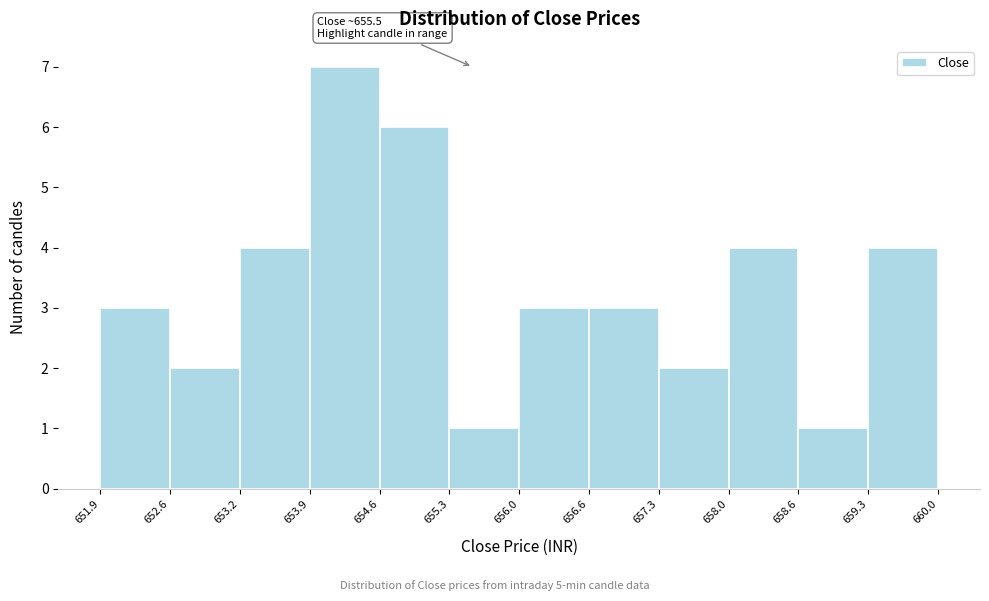

Which range on the x-axis has the tallest bar?

653.9 to 654.6